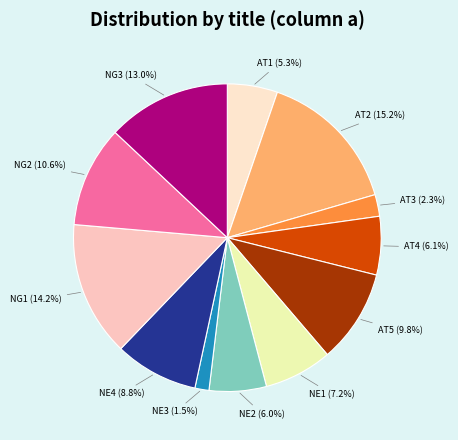

What percentage is the AT2 slice, to the nearest percent?

15%